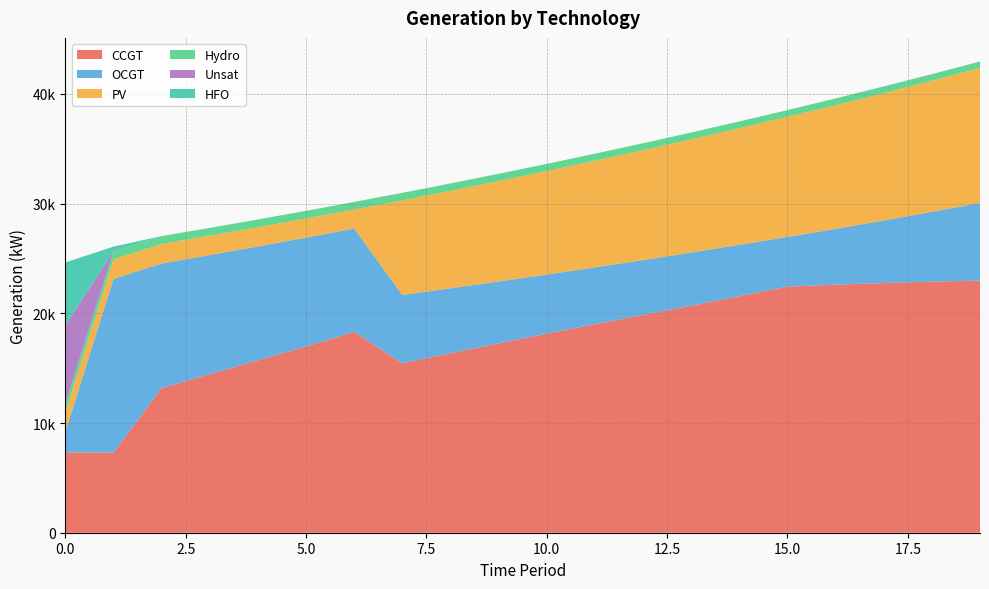

Does the chart have visible grid lines?

Yes